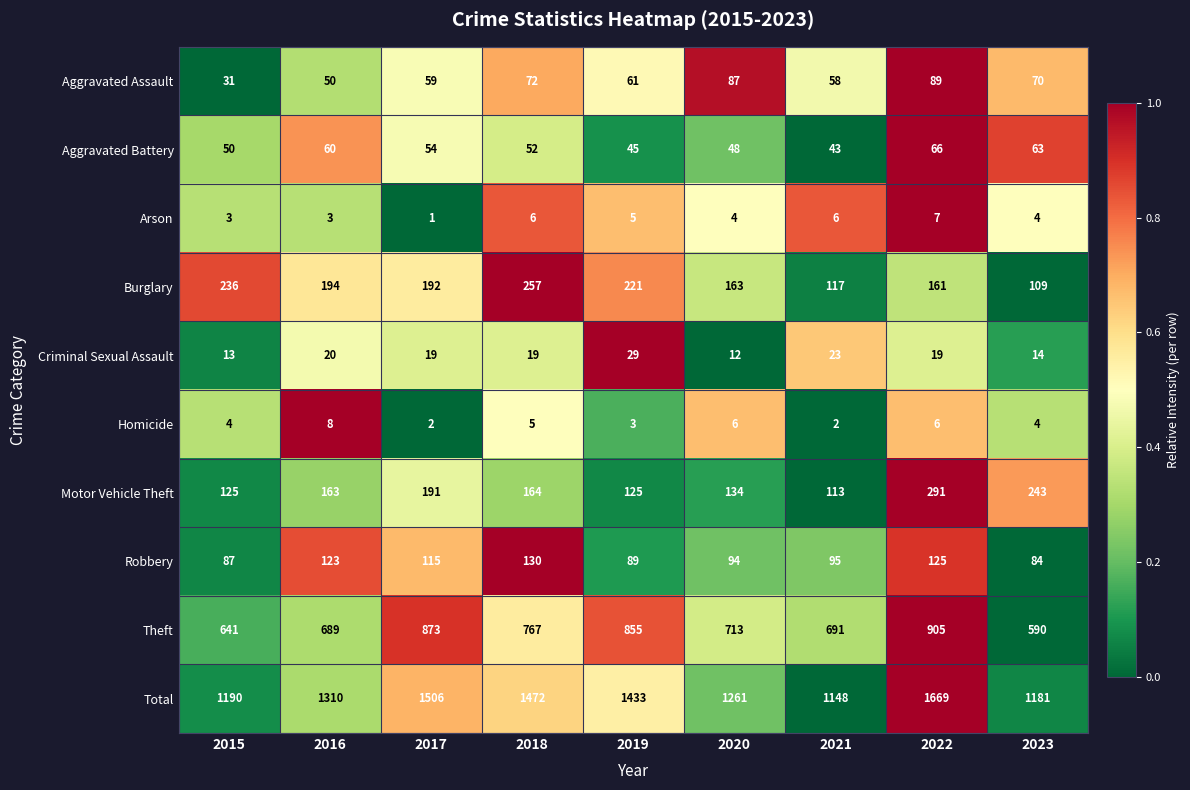

At which category is the sum across all series the highest?

2022